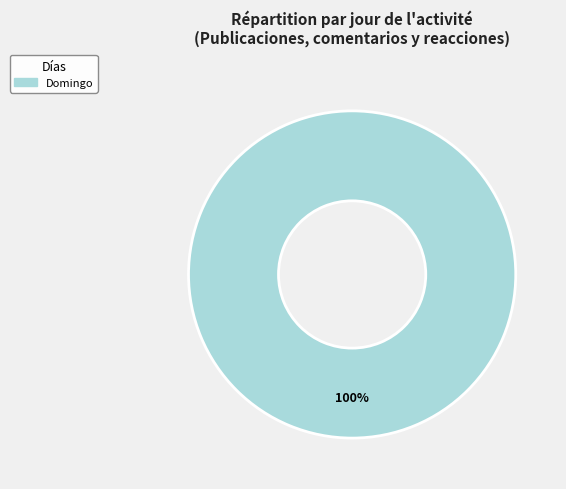

How many segments does this pie chart have?

1